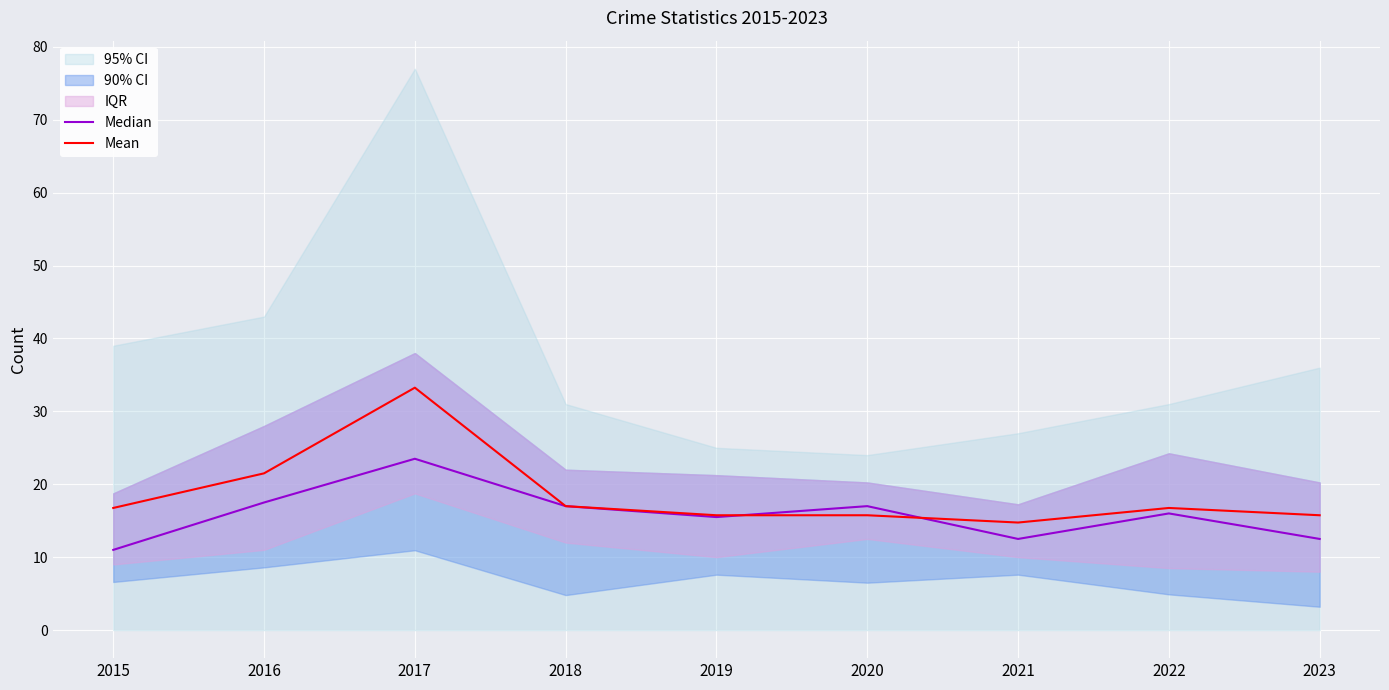

List the series in order of their overall mean, lowest first.

Median, Mean